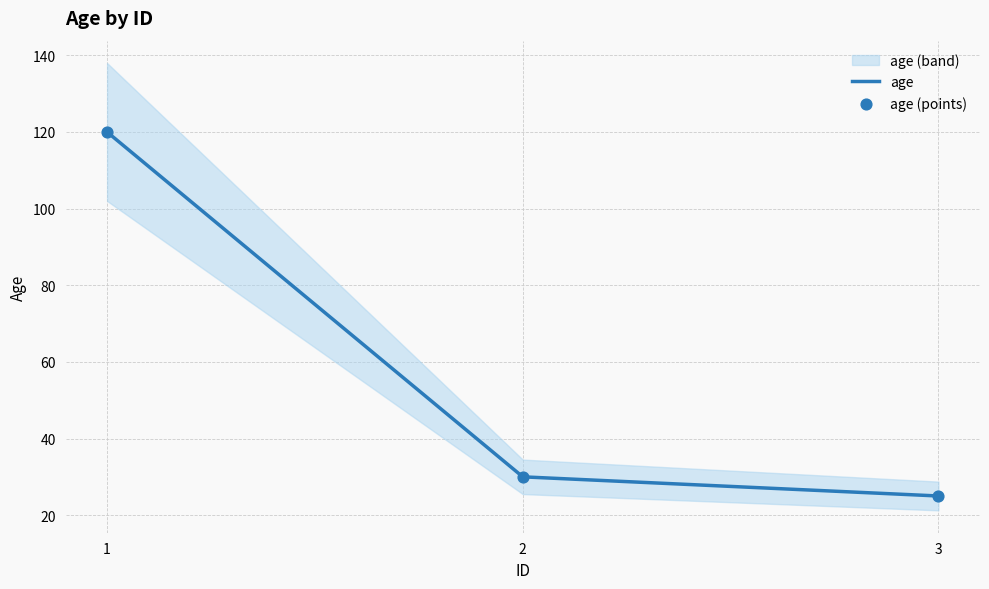

What is the maximum value for age?

120